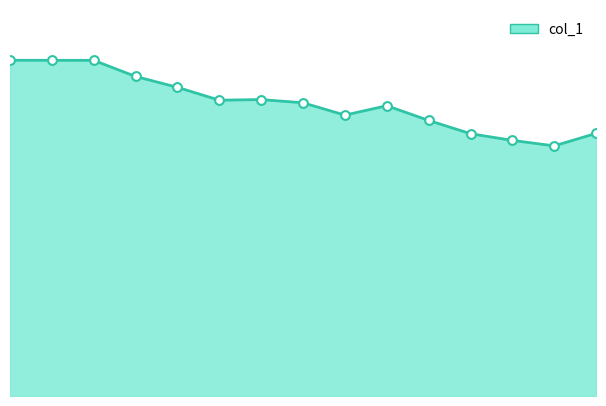

Is this an area chart (filled region under the line)?

Yes